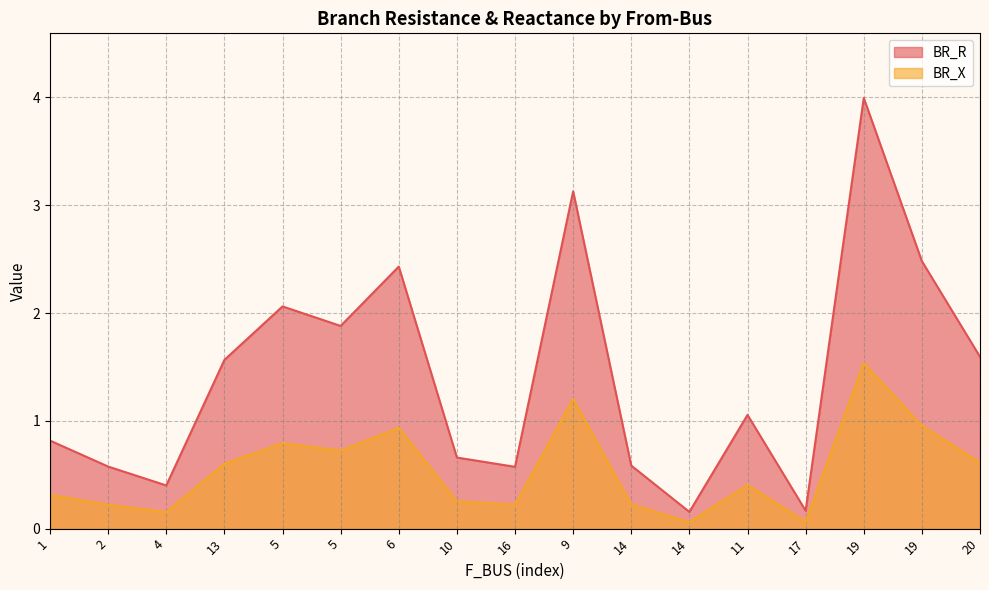

What is the approximate value of BR_R at 1?

0.8